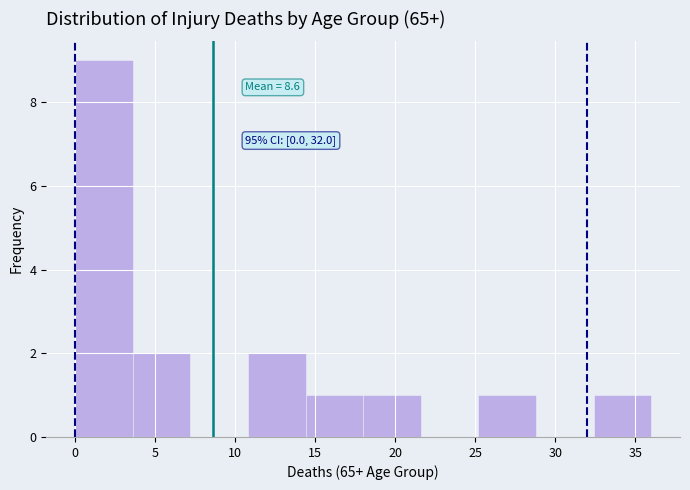

Over which range of the x-axis is the bar tallest?

0.0 to 3.6